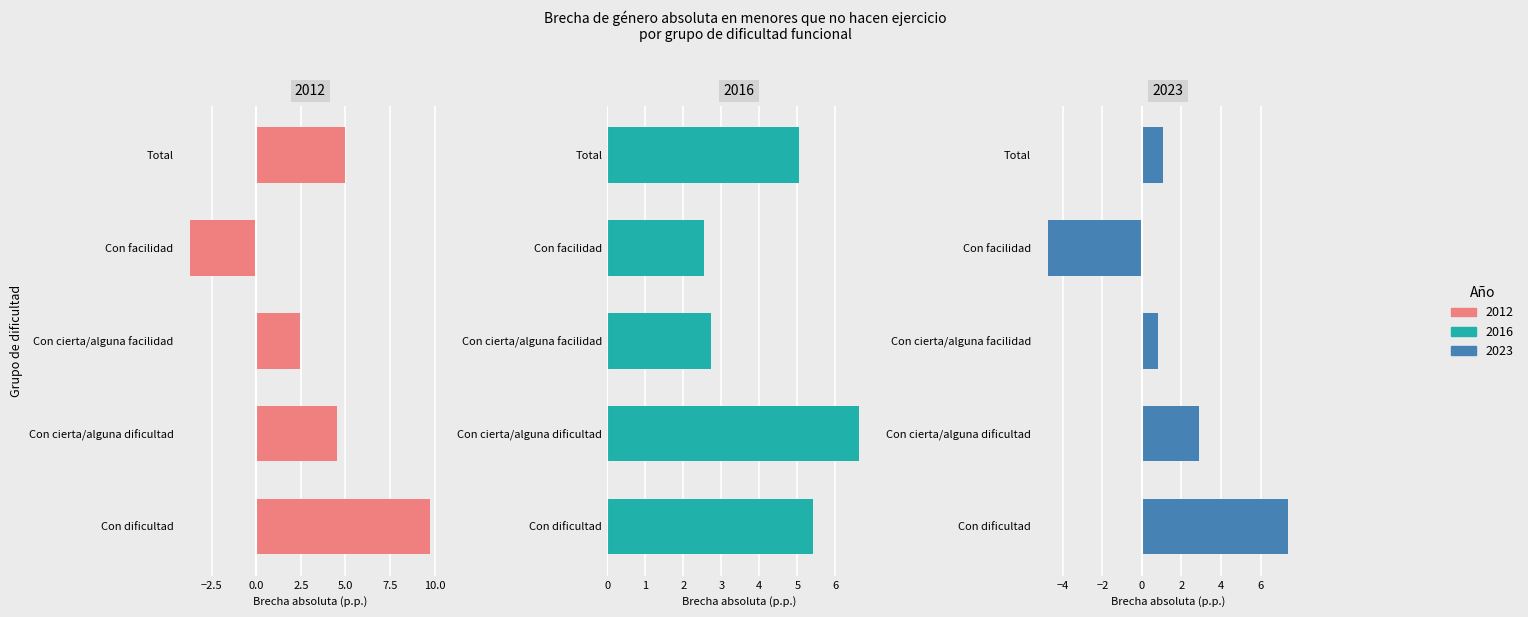

How many categories are shown in the chart?

5